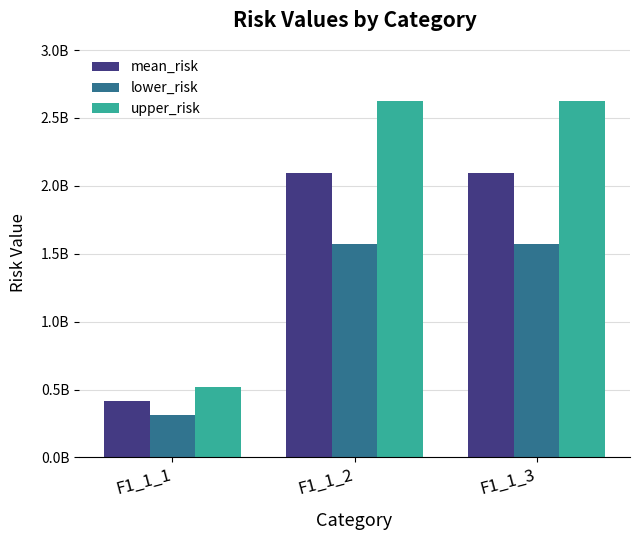

What is the difference between the second highest and minimum values in the lower_risk series?

1260817410.0